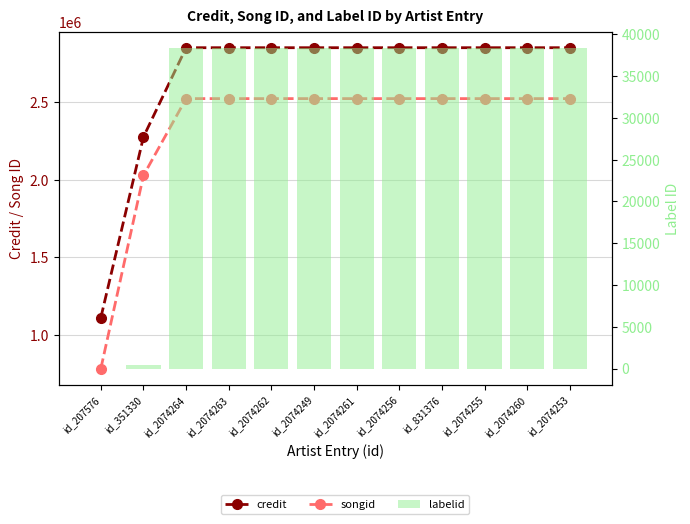

What is the sum of the credit values at id_2074249 and id_2074264?

5705344